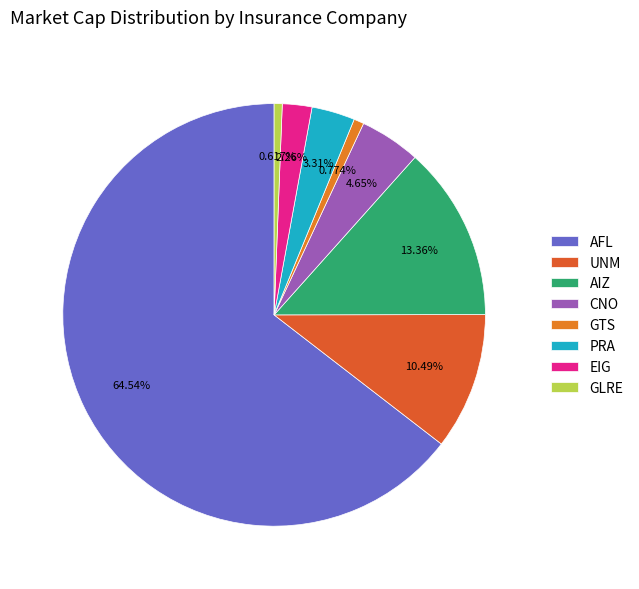

Rank the categories by value from lowest to highest.

GLRE, GTS, EIG, PRA, CNO, UNM, AIZ, AFL